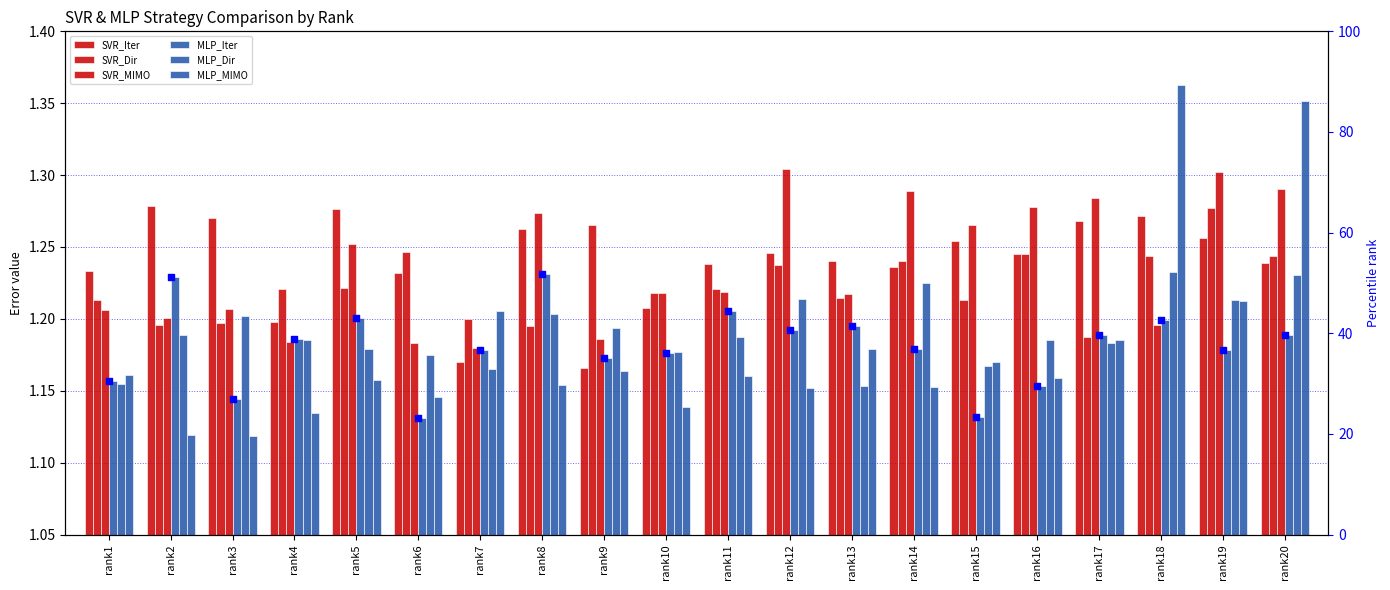

Which series has the widest spread of Y values?

MLP_MIMO